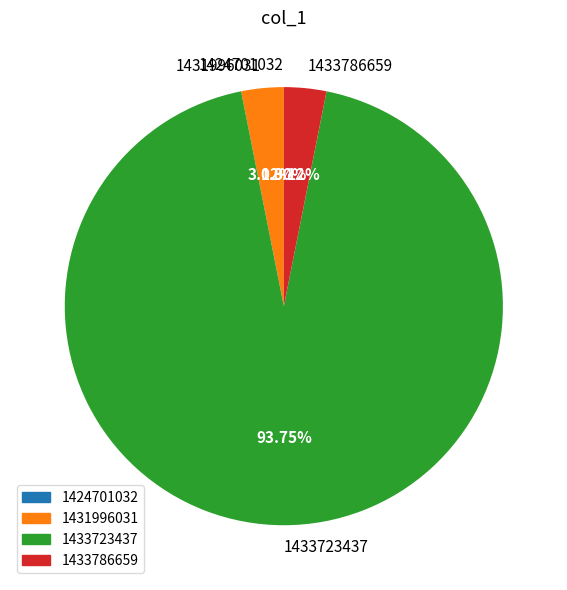

What percentage is the 1433723437 slice, to the nearest percent?

94%